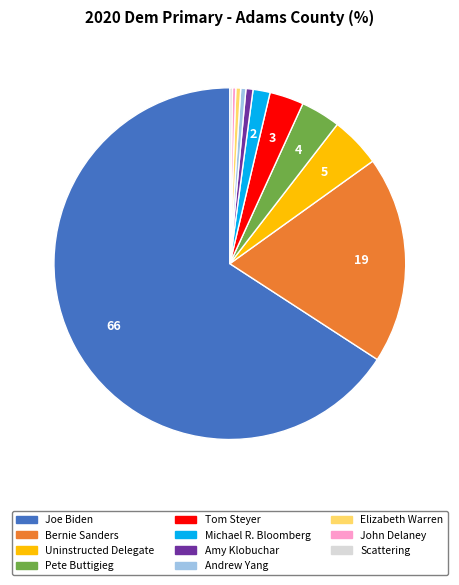

What is the ratio of the value at Uninstructed Delegate to the value at John Delaney?

15.1